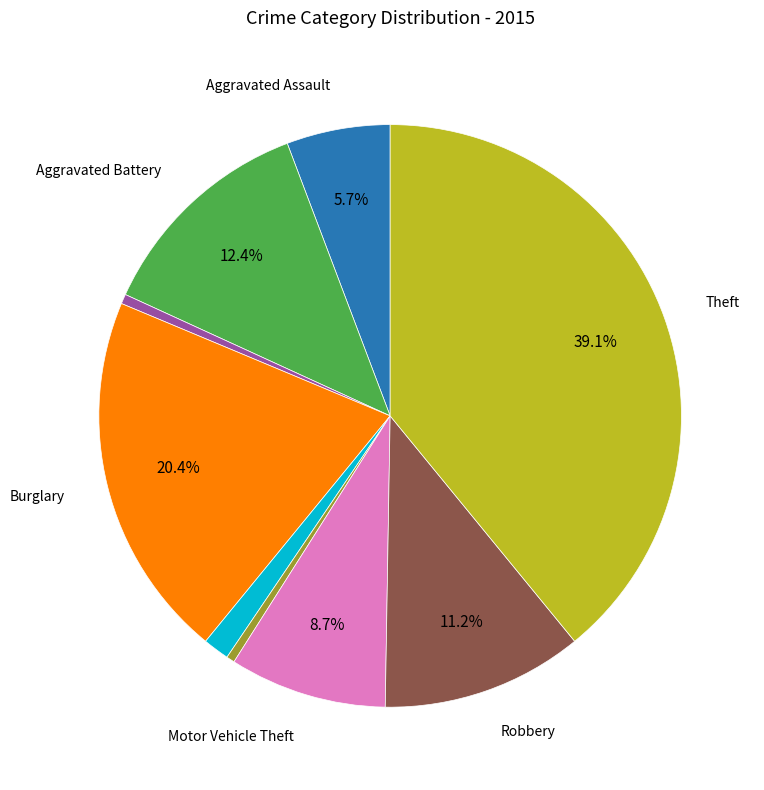

Is there a majority slice in this chart?

No